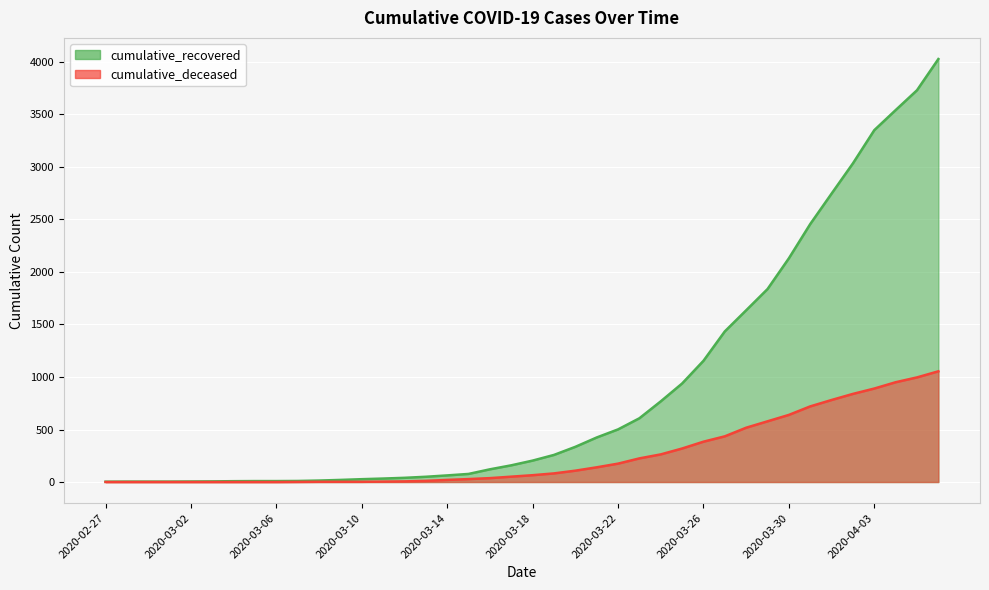

At how many categories does at least one series exceed 3534?

3